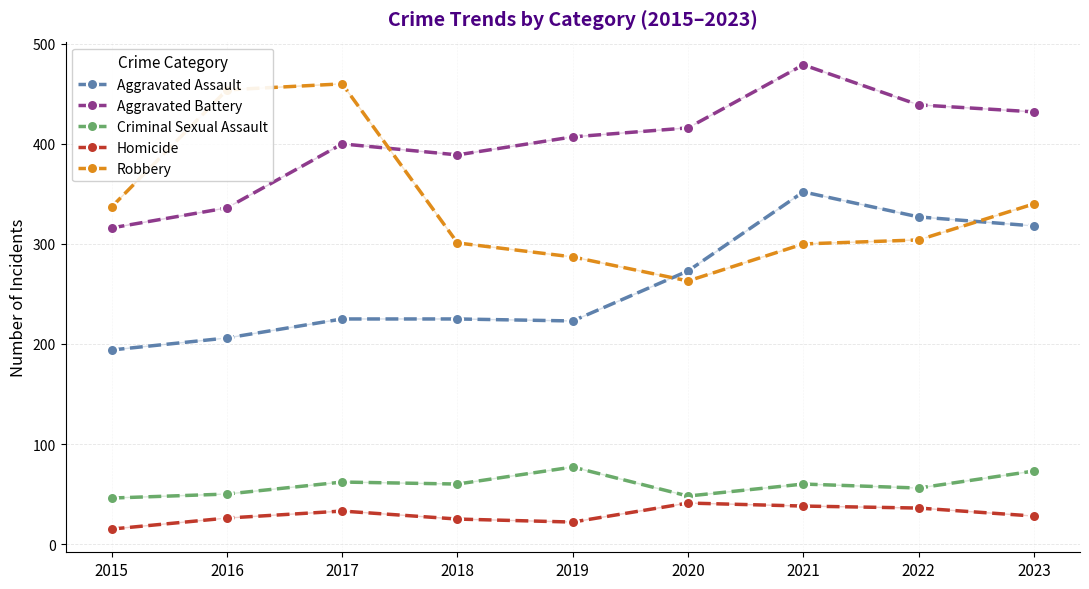

True or false: Criminal Sexual Assault has more than 0 points higher than both neighbors.

True